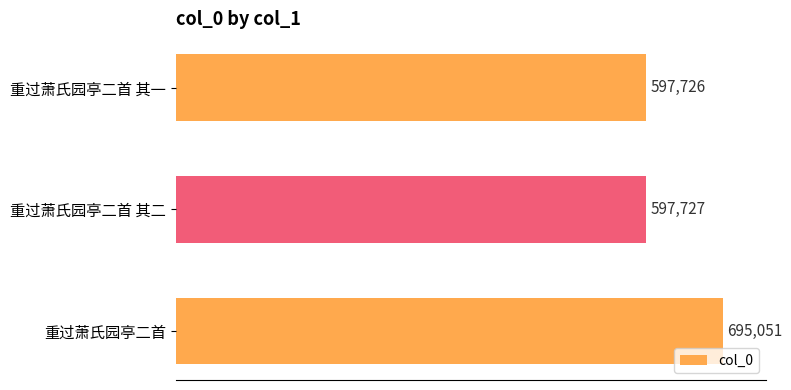

What is the ratio of the value at 重过萧氏园亭二首 to the value at 重过萧氏园亭二首 其二?

1.2